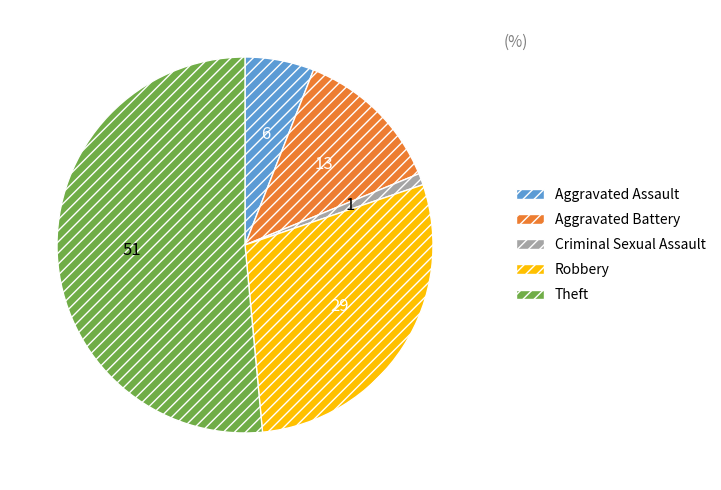

True or false: Aggravated Assault accounts for 11% of the total.

False